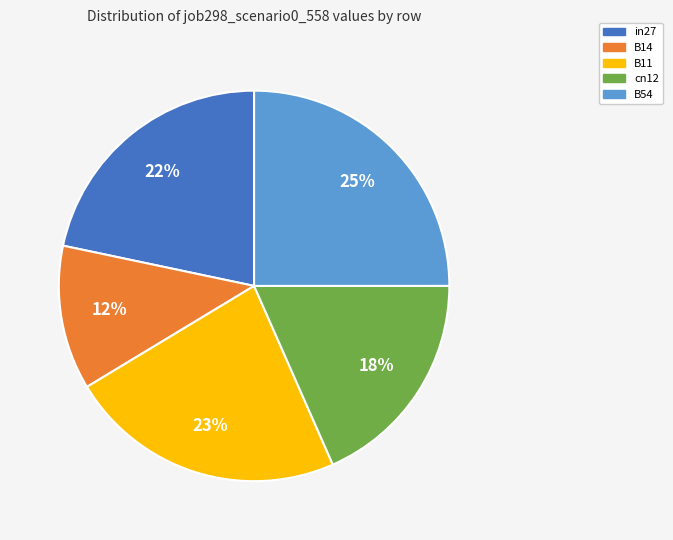

Is it true that B11 is 37% of the pie?

False